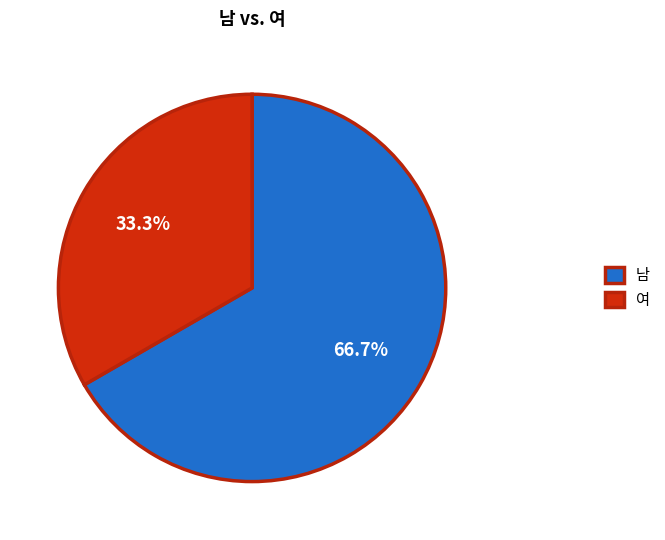

What percentage is the 남 slice, to the nearest percent?

67%